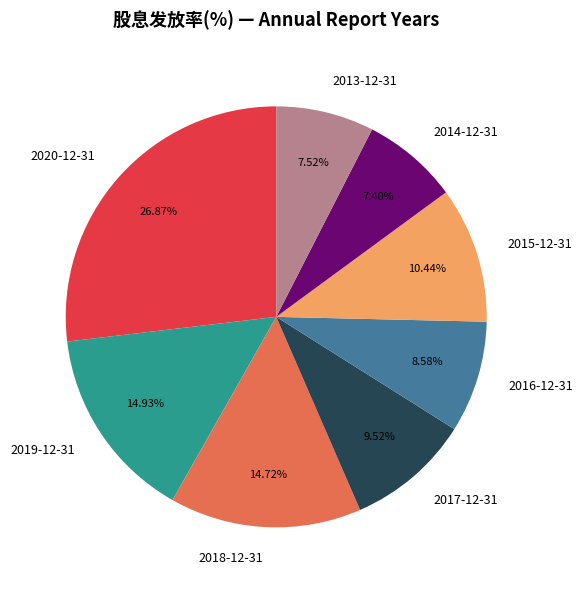

Which has a higher value, 2020-12-31 or 2017-12-31?

2020-12-31